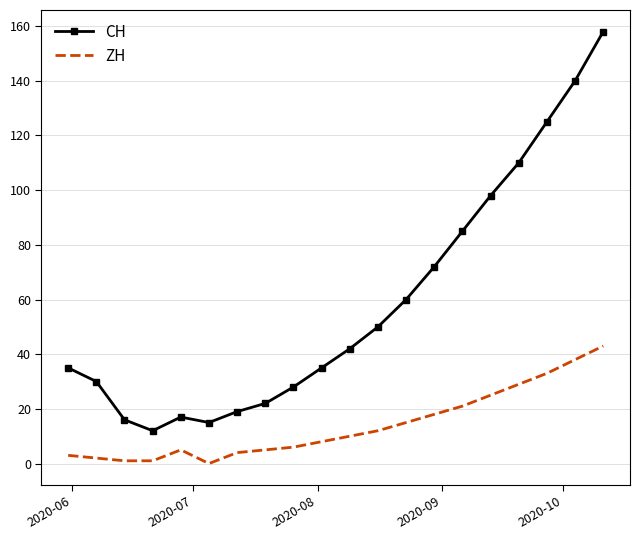

True or false: CH and ZH cross at least once.

False